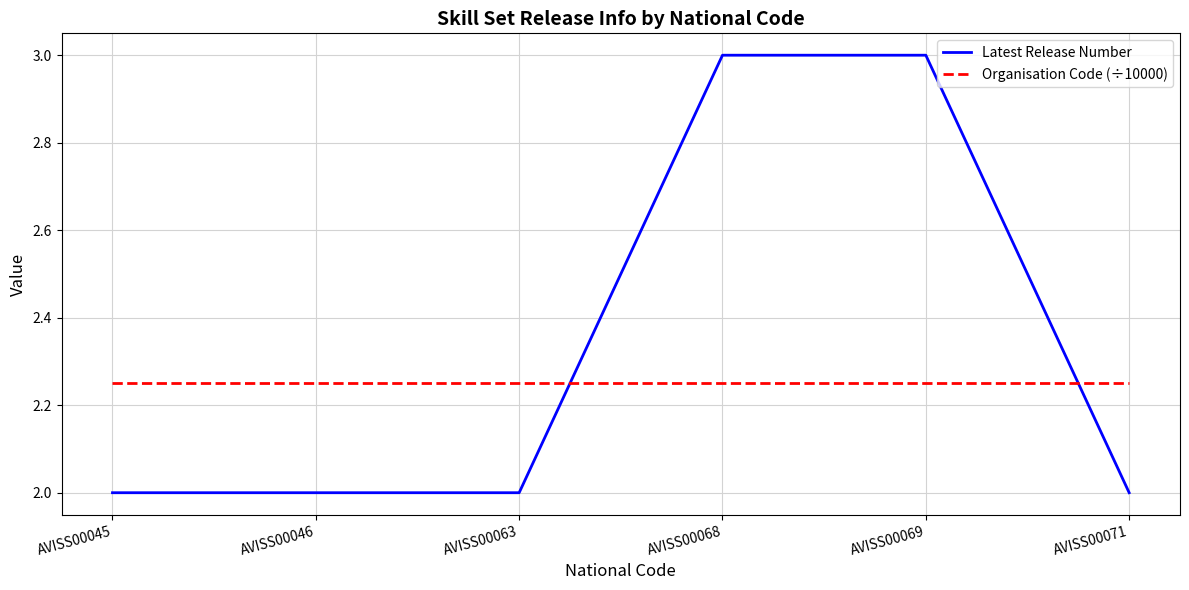

What is the difference between the maximum and minimum values in the Latest Release Number series?

1.0